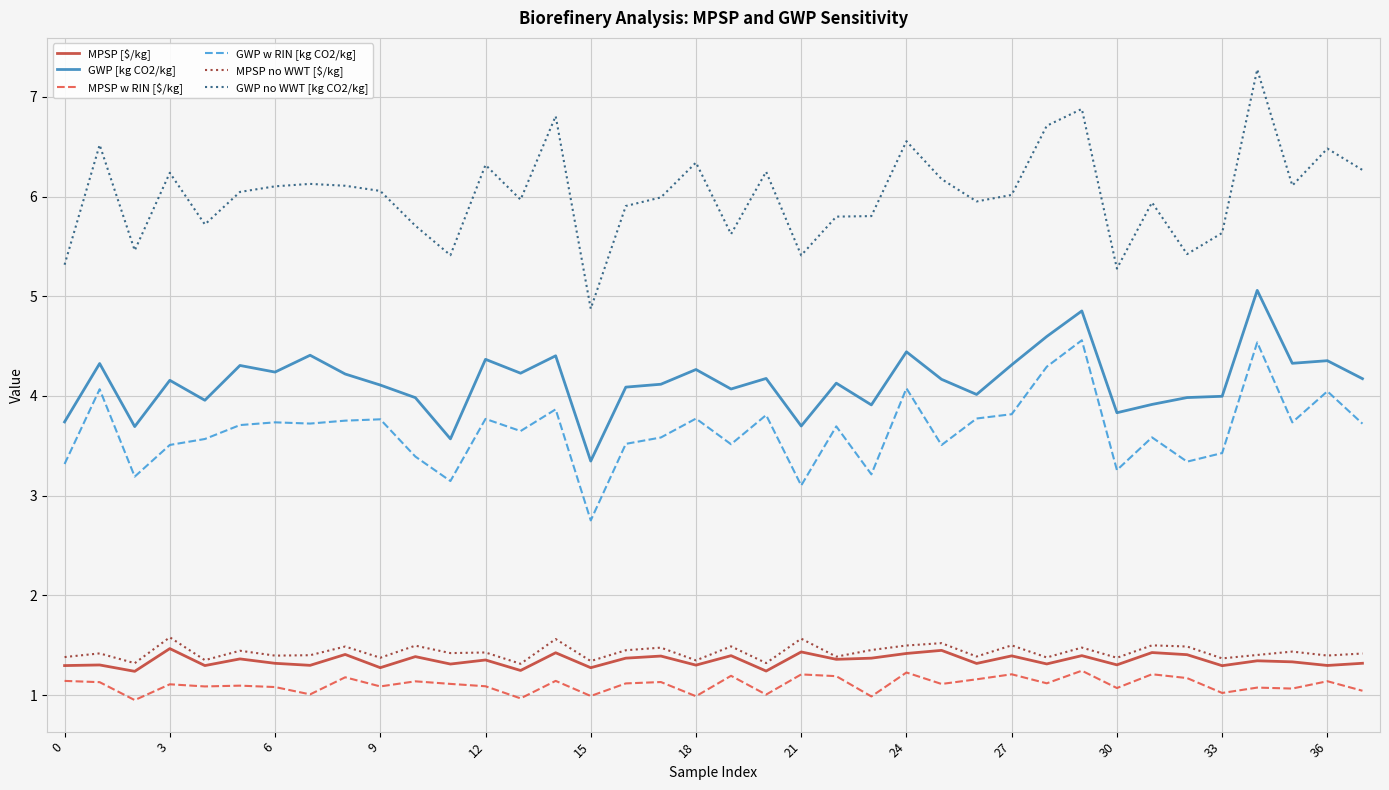

Which series has the largest total across all categories?

GWP no WWT [kg CO2/kg]